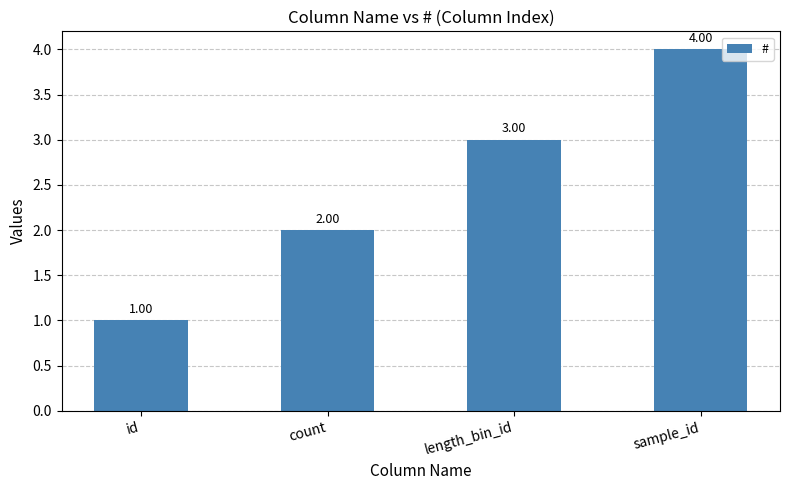

What is the sum of all values?

10